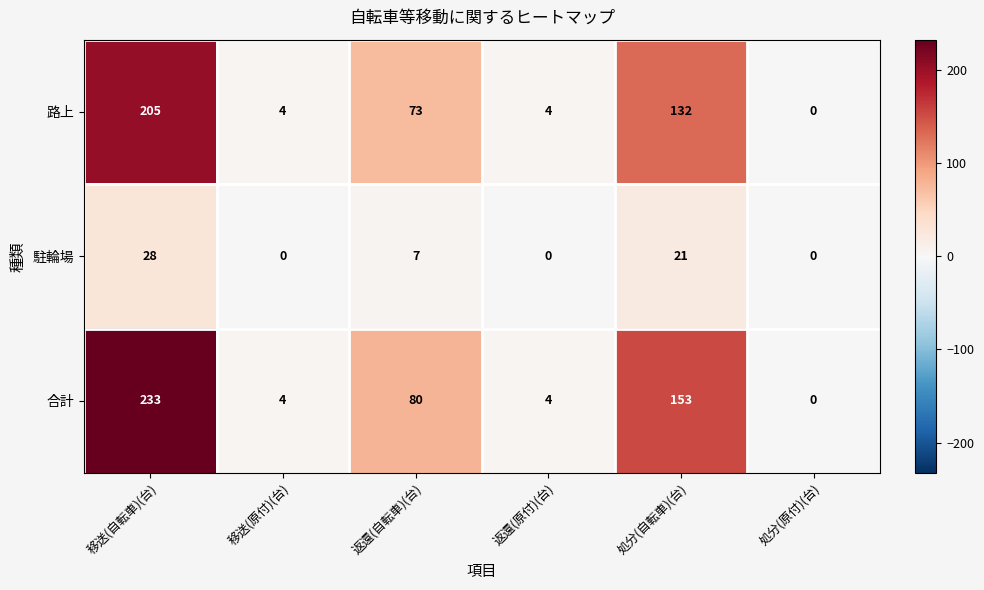

The value of 路上 at 返還(原付)(台) is 7. True or false?

False